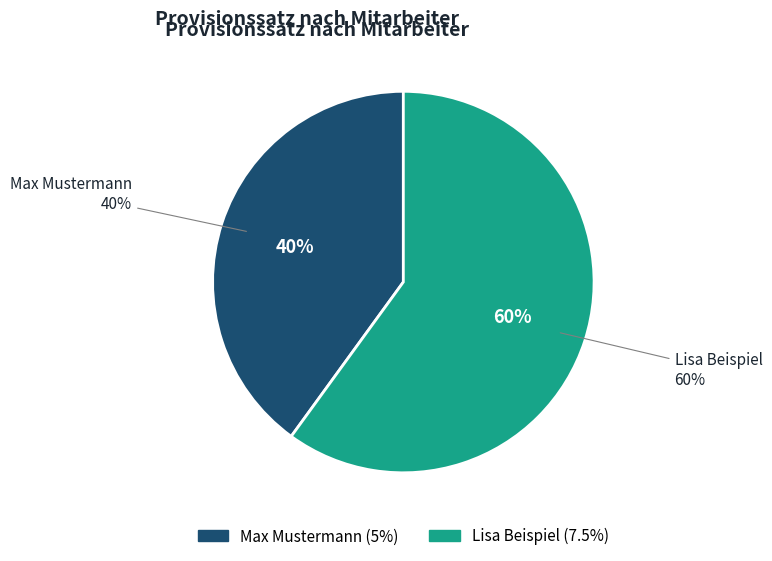

What is the largest slice in the pie chart?

Lisa Beispiel